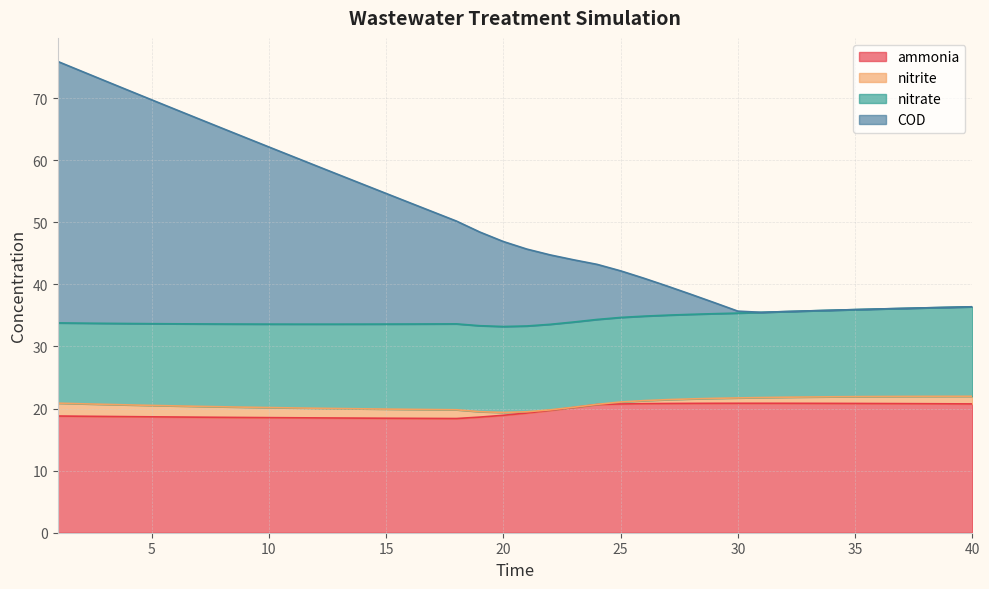

What is the highest value of the ammonia series?

20.8